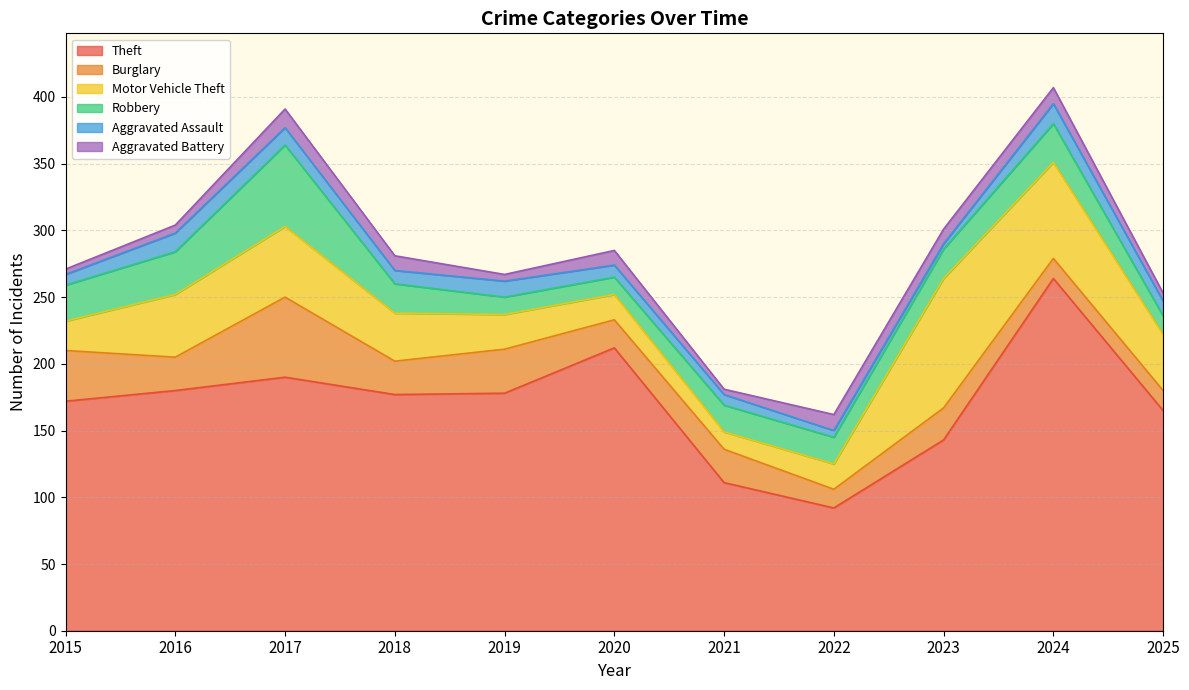

Which series has the largest range (max minus min)?

Theft